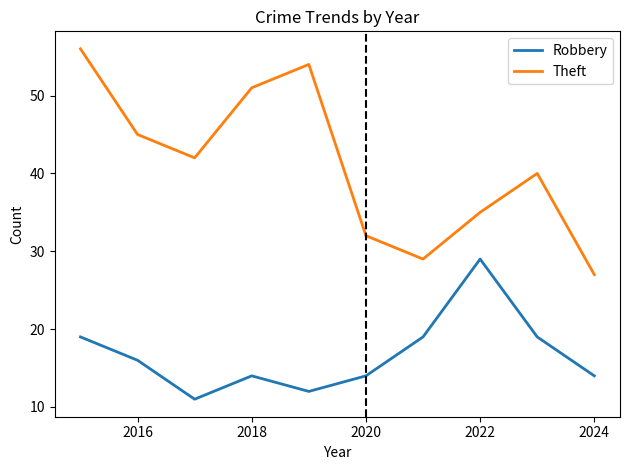

True or false: Robbery and Theft cross at least once.

False